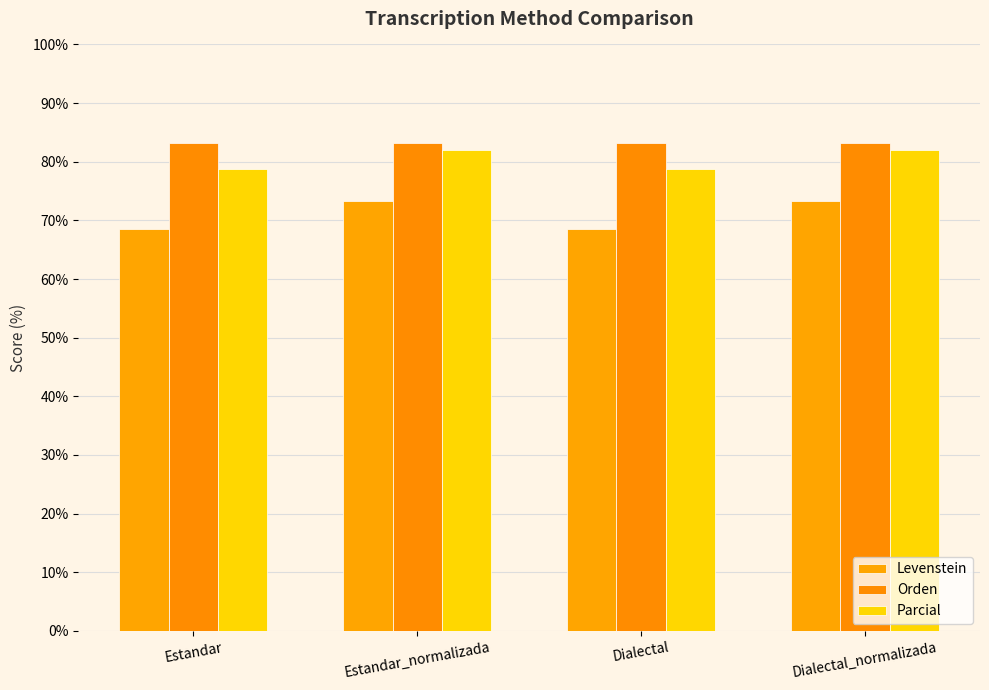

Read the Levenstein value at Dialectal.

68.5